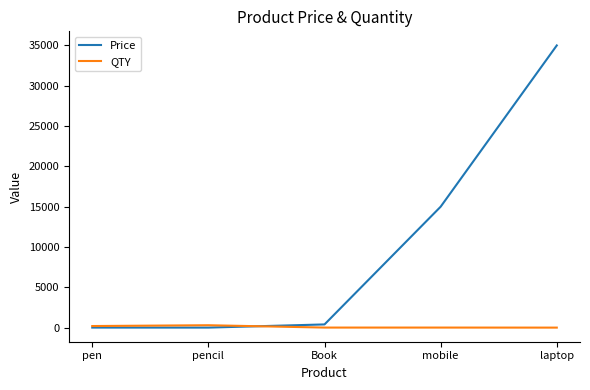

At which label is Price closest to 17503?

mobile